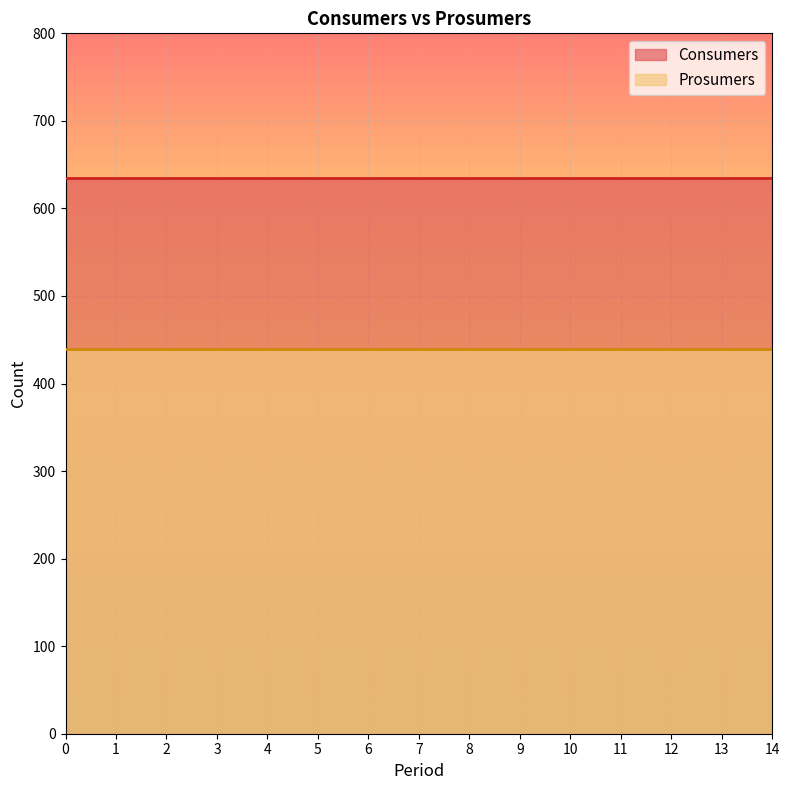

Rank the categories by Prosumers value from highest to lowest.

0, 1, 2, 3, 4, 5, 6, 7, 8, 9, 10, 11, 12, 13, 14